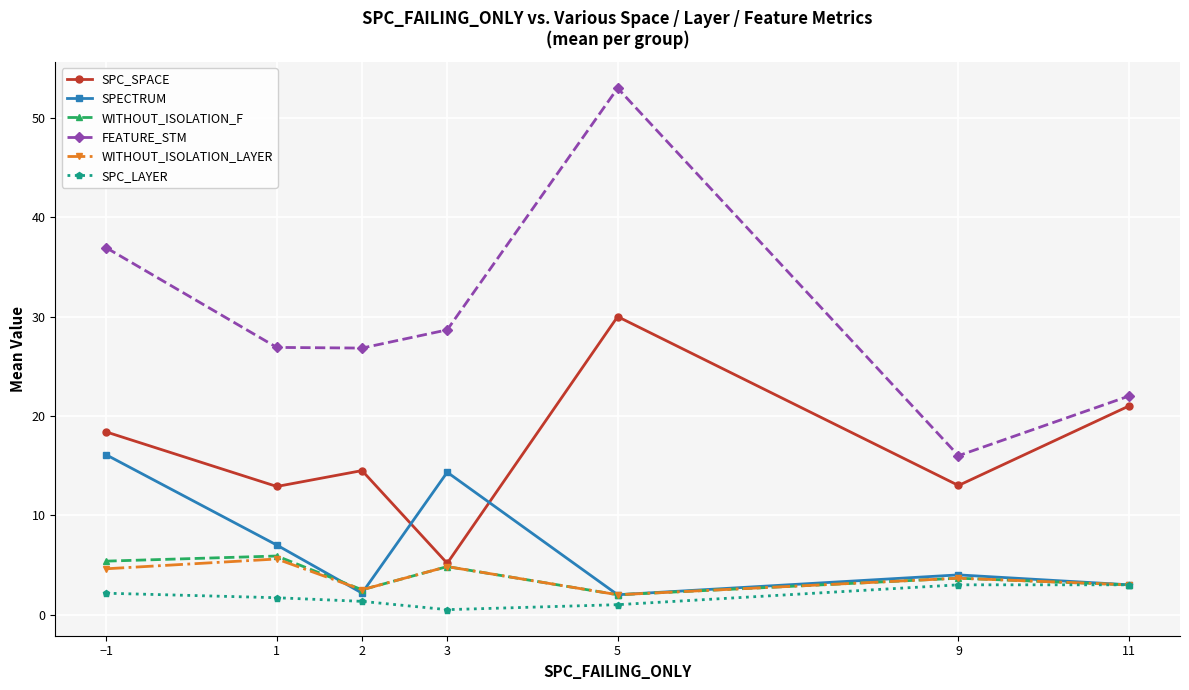

At which category is the sum across all series the highest?

5